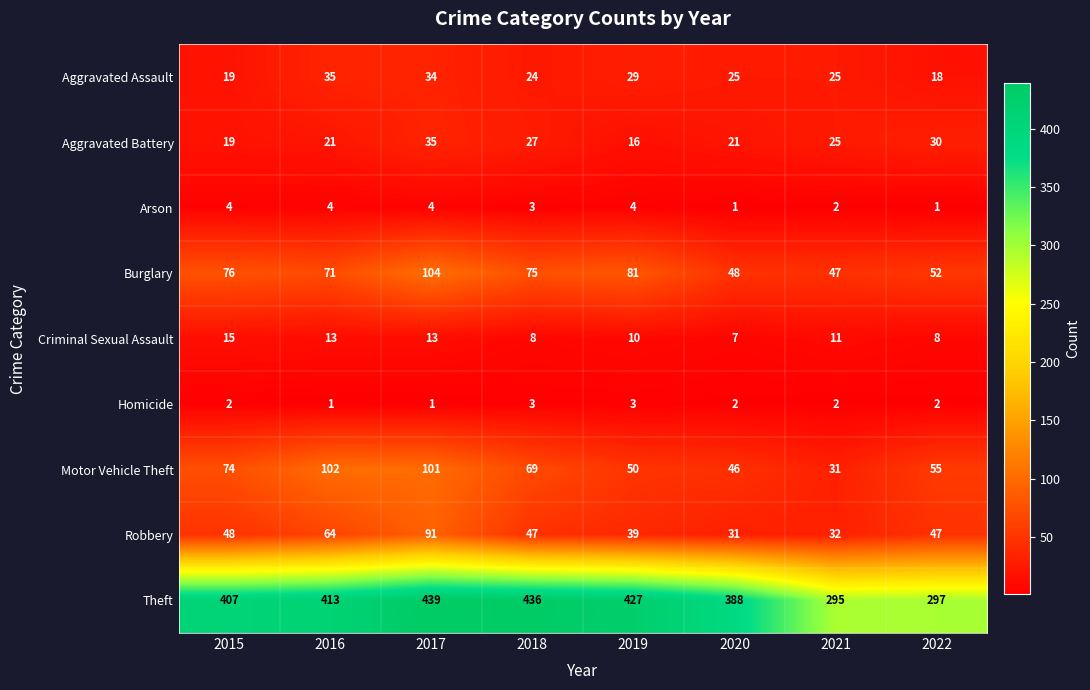

Rank the categories by Burglary value from highest to lowest.

2017, 2019, 2015, 2018, 2016, 2022, 2020, 2021